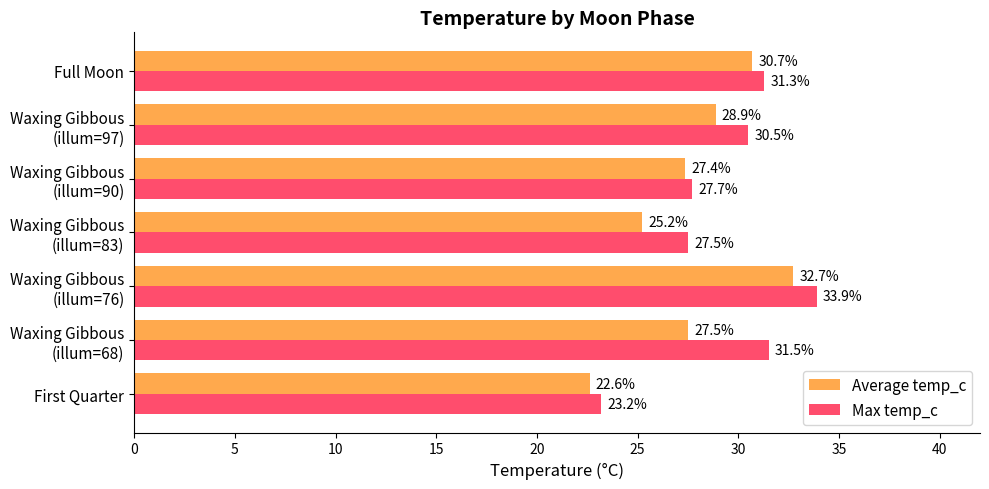

Rank the categories by Max temp_c value from lowest to highest.

First Quarter, Waxing Gibbous
(illum=83), Waxing Gibbous
(illum=90), Waxing Gibbous
(illum=97), Full Moon, Waxing Gibbous
(illum=68), Waxing Gibbous
(illum=76)